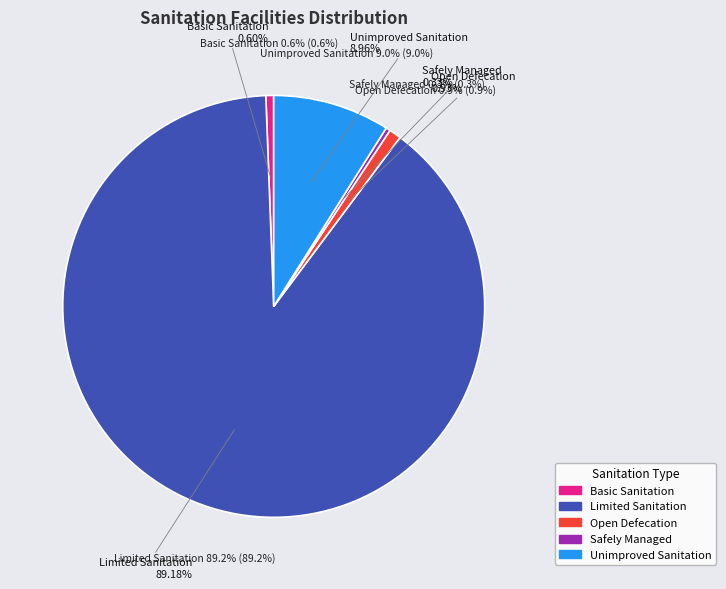

Is there a majority slice in this chart?

Yes